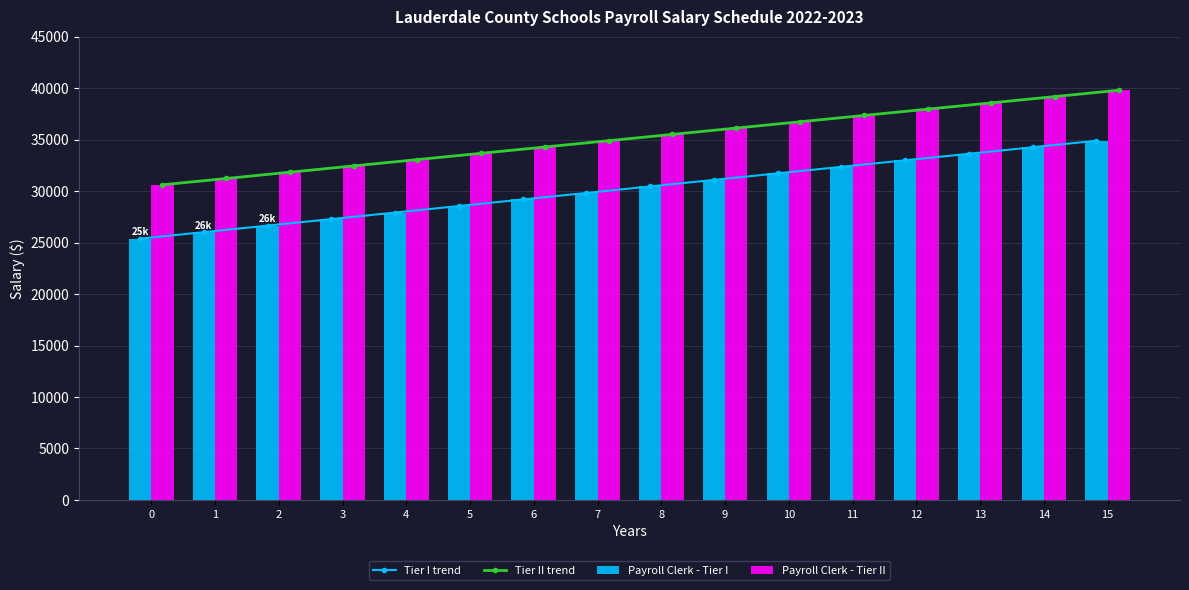

Which series changed the most between 4 and 14?

Tier I trend